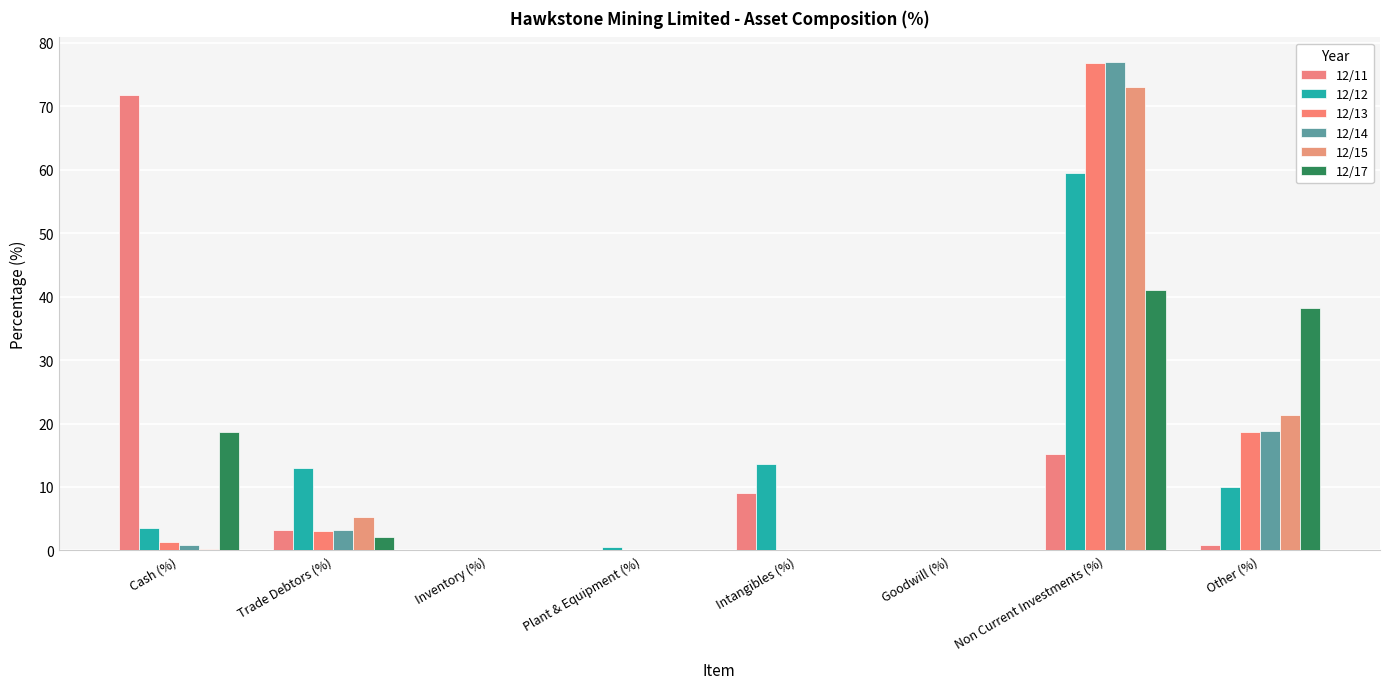

Where is 12/17 nearest to the value 20?

Cash (%)